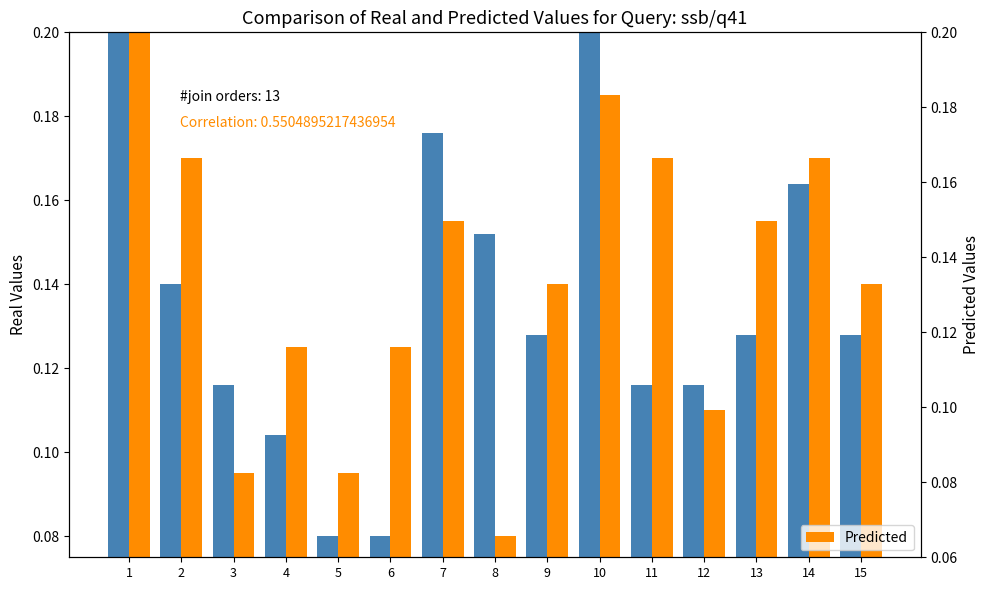

At which category is the sum across all series the highest?

1